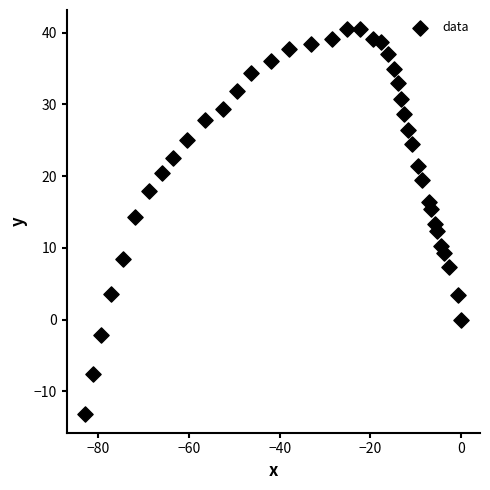

What is the range of X values (max minus min)?

82.8